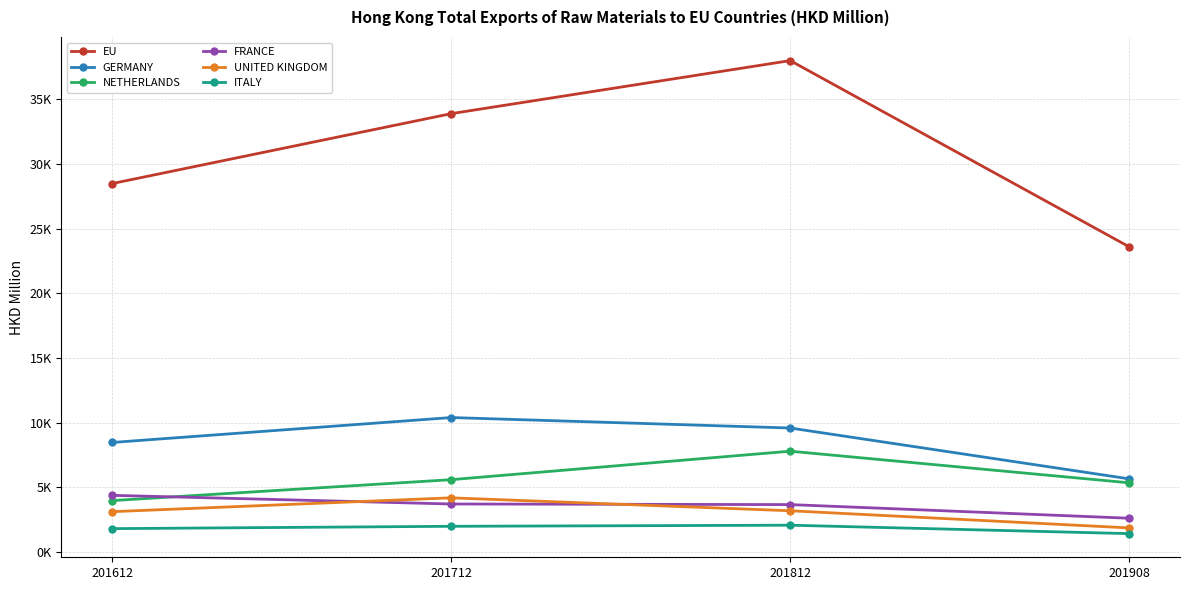

In UNITED KINGDOM, how many points are higher than both neighbors (excluding endpoints)?

1